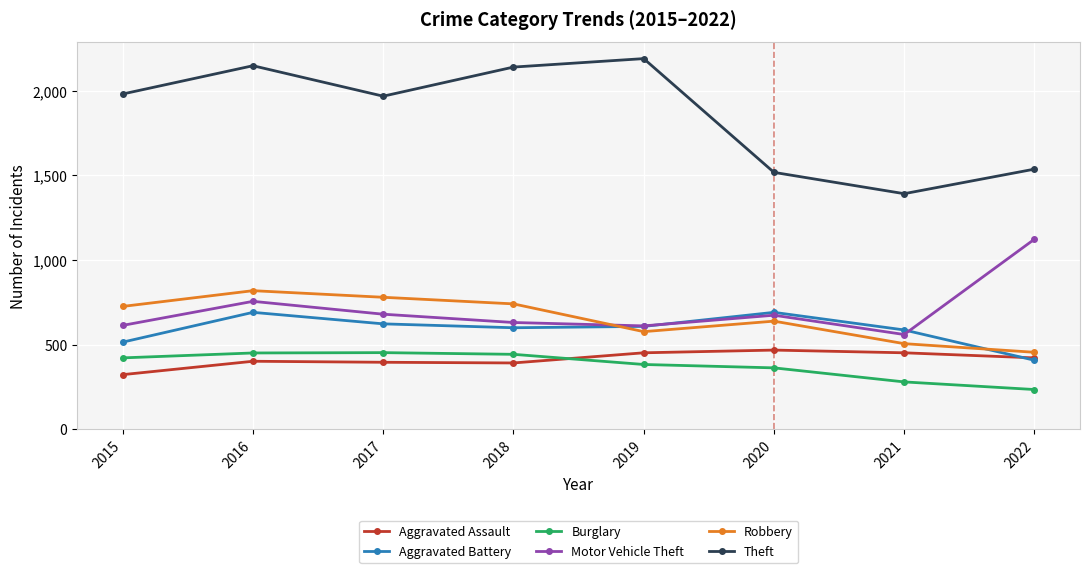

How many data points in Motor Vehicle Theft are less than 674?

4